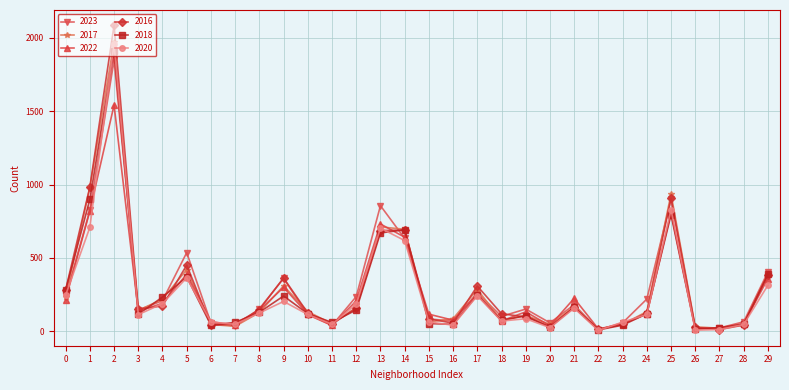

True or false: 2017 has more than 1 interior local peaks.

True